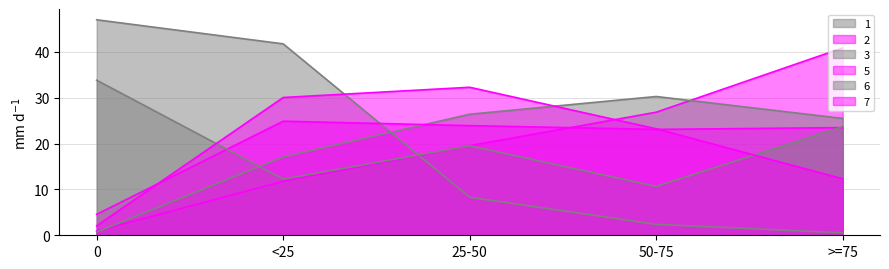

What is the sum of the 7 values at >=75 and 25-50?

44.6